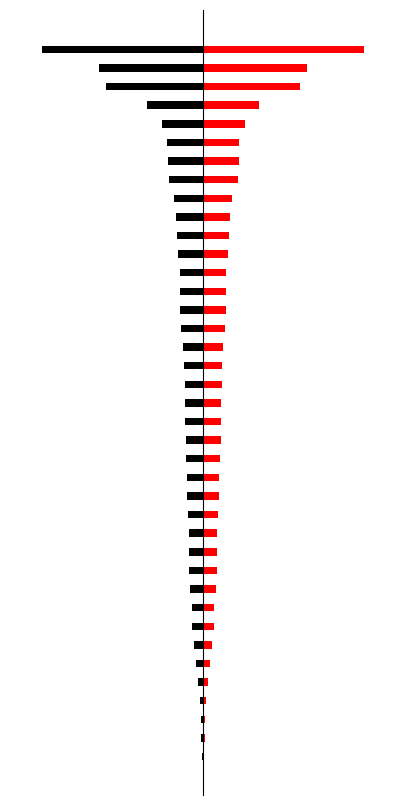

Are the bars horizontal?

Yes